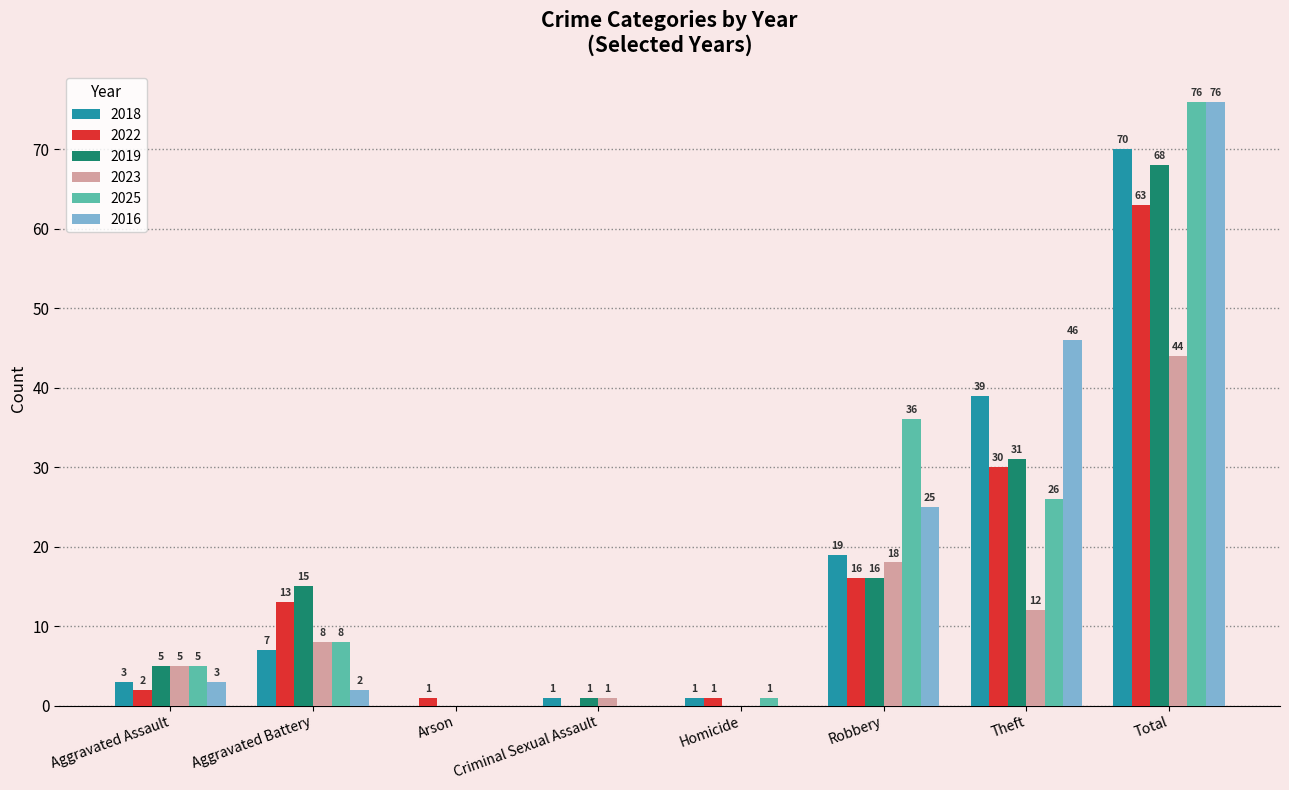

True or false: 2023 has a value of 5 at Aggravated Assault.

True